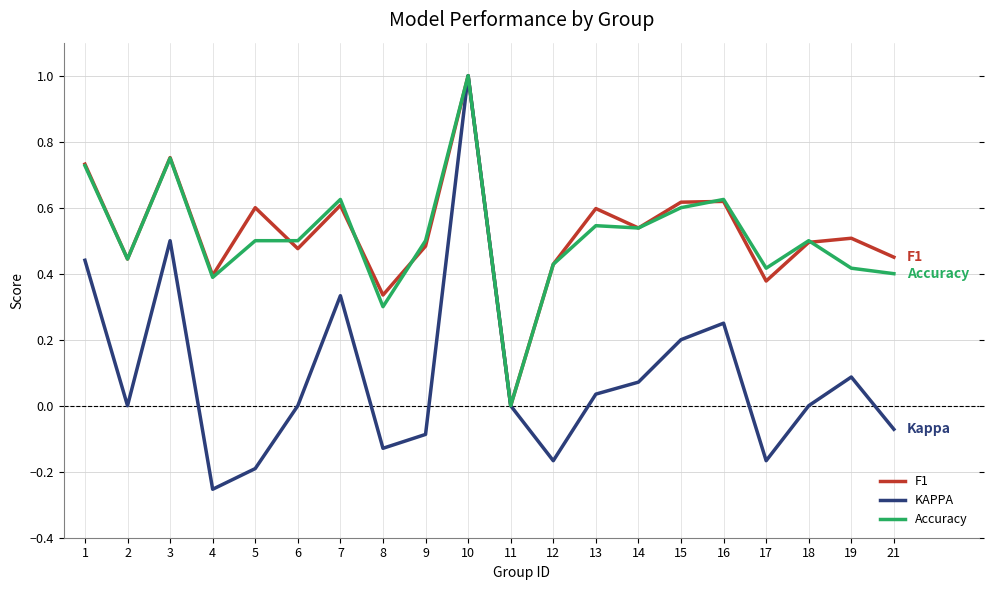

At which label does F1 reach its peak?

10